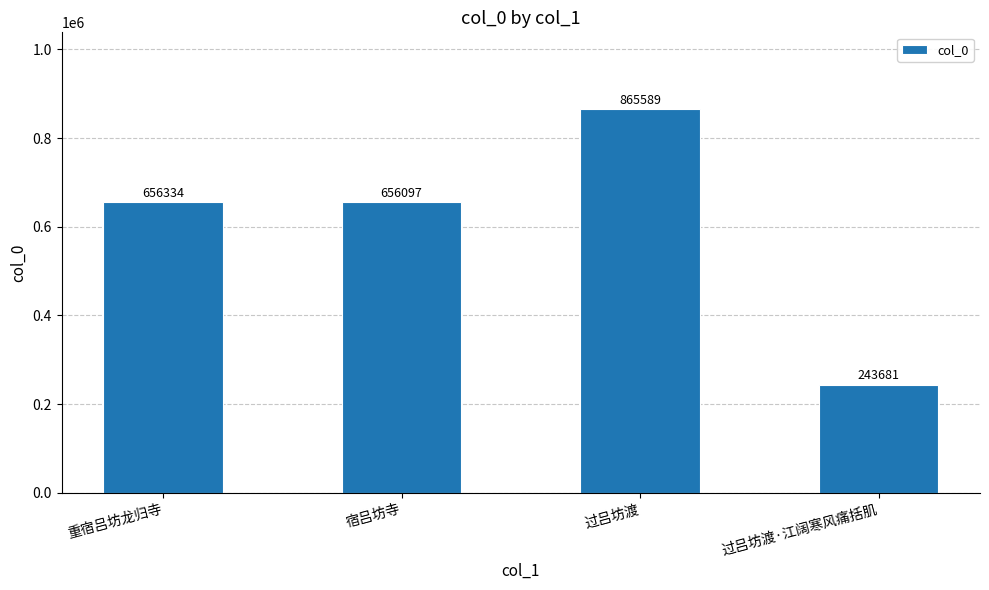

What is the change in value from 重宿吕坊龙归寺 to 宿吕坊寺?

-237